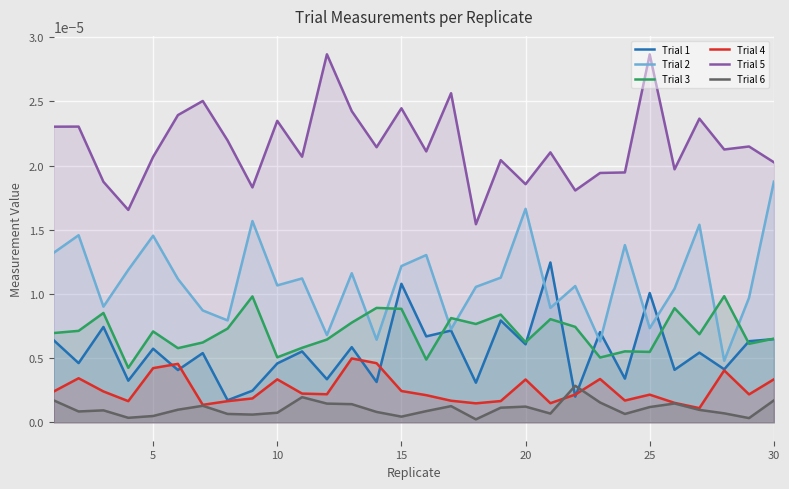

What are all the series names shown in the legend?

Trial 1, Trial 2, Trial 3, Trial 4, Trial 5, Trial 6